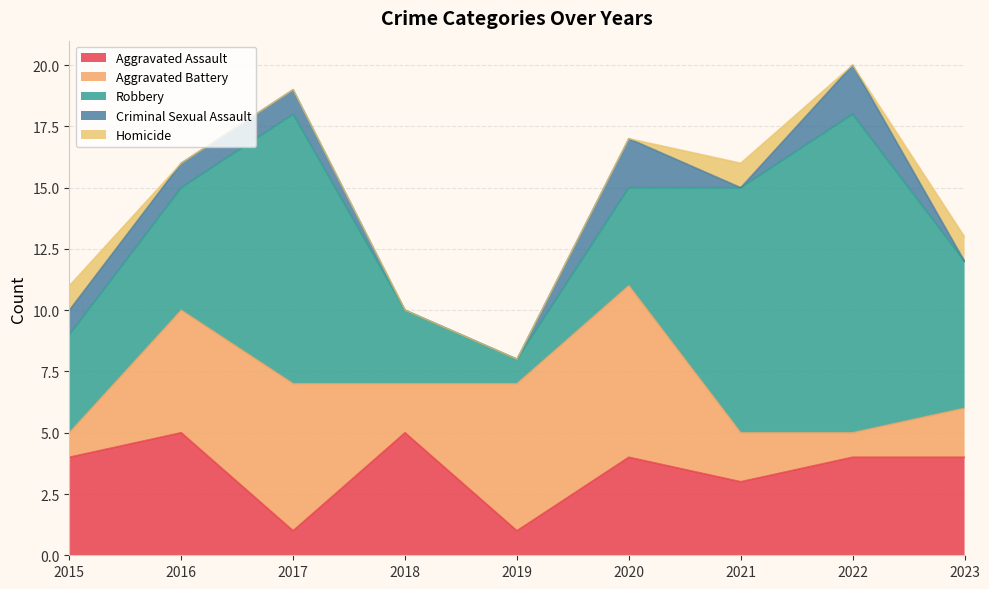

At which category does Robbery reach its first local valley?

2019